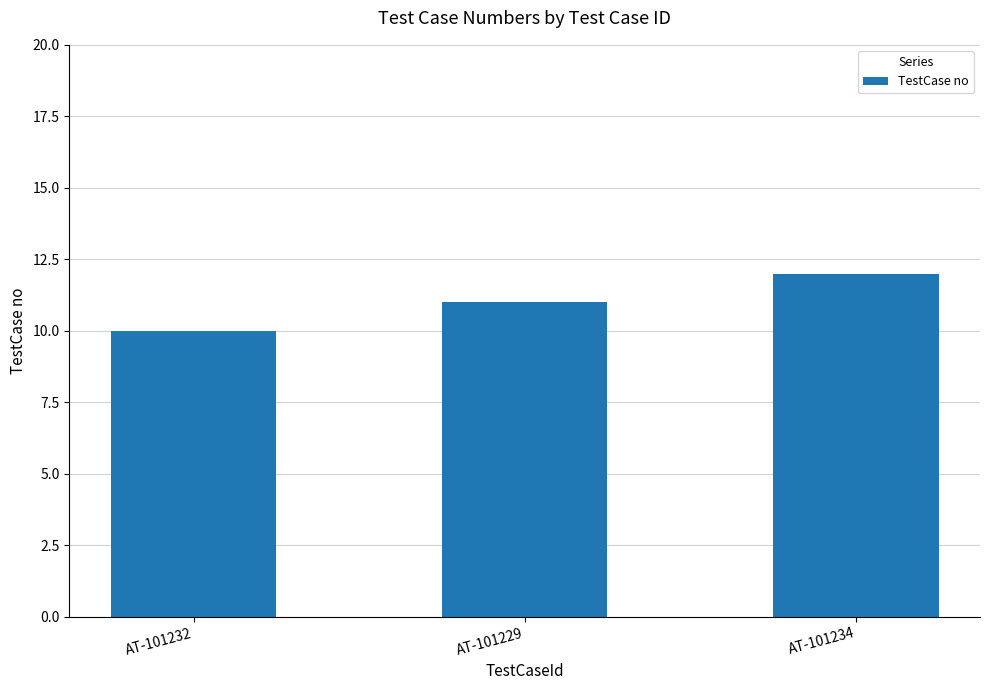

Between AT-101234 and AT-101229, which is larger?

AT-101234